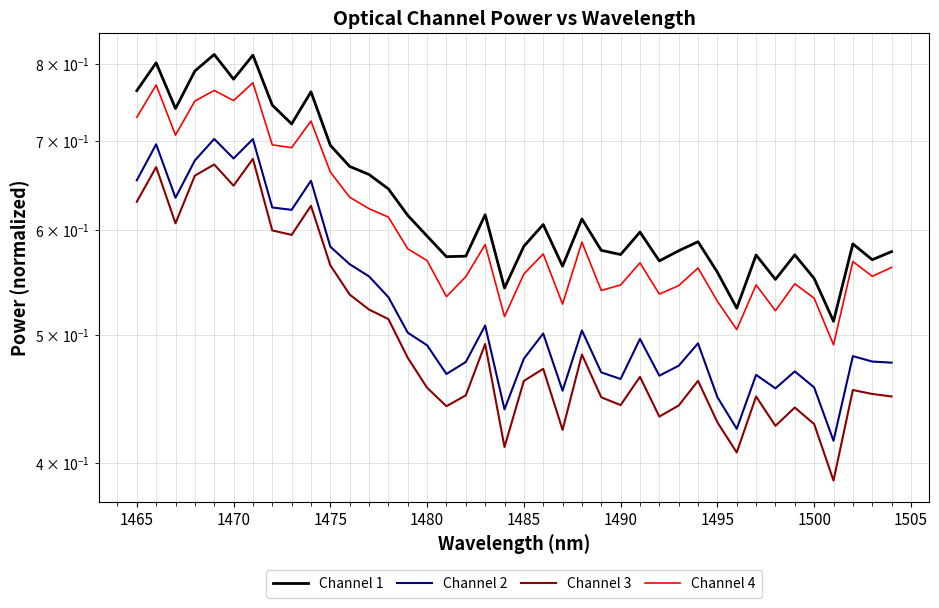

True or false: Channel 4 and Channel 1 intersect in this chart.

False